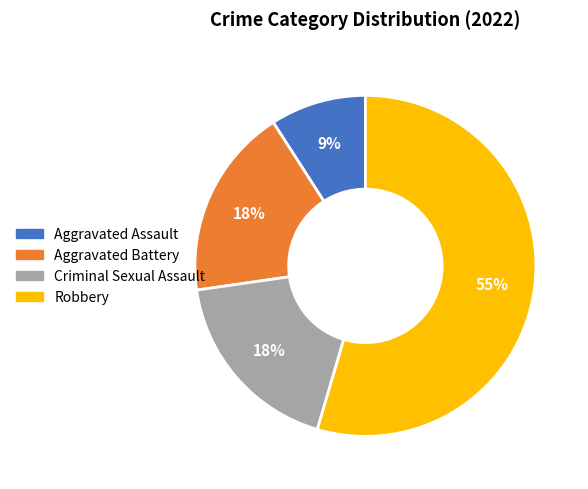

To the nearest percent, what portion does Aggravated Assault represent?

9%